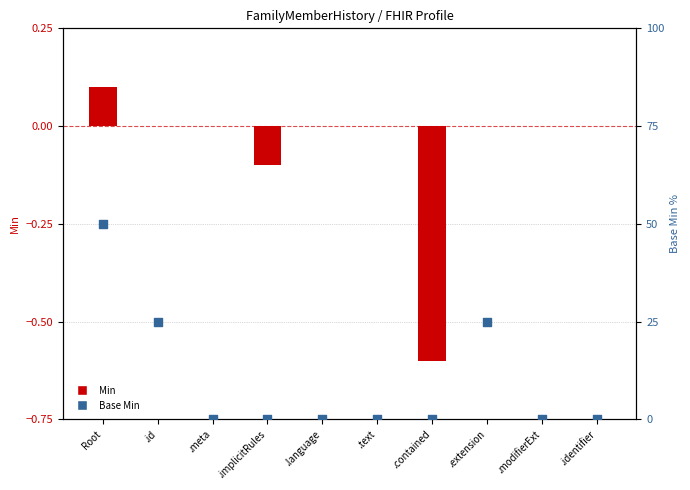

What is the total value across all series at .implicitRules?

-0.1